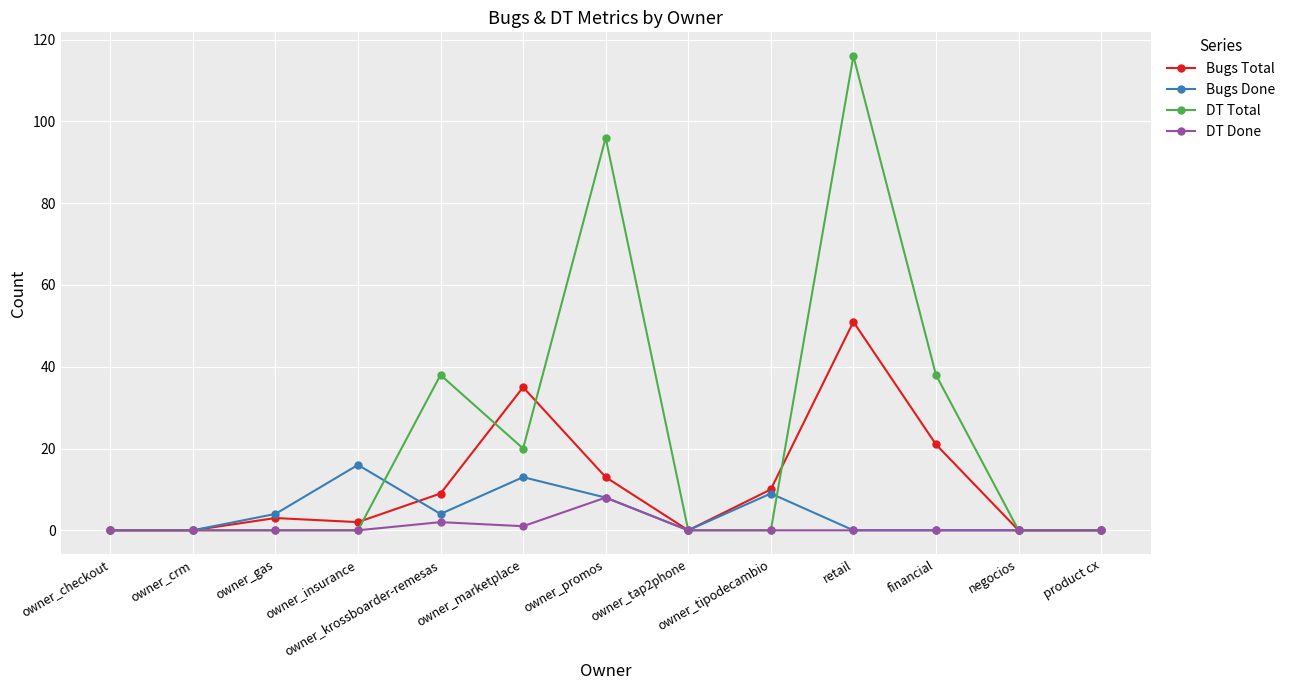

True or false: DT Total has more than 0 interior local peaks.

True